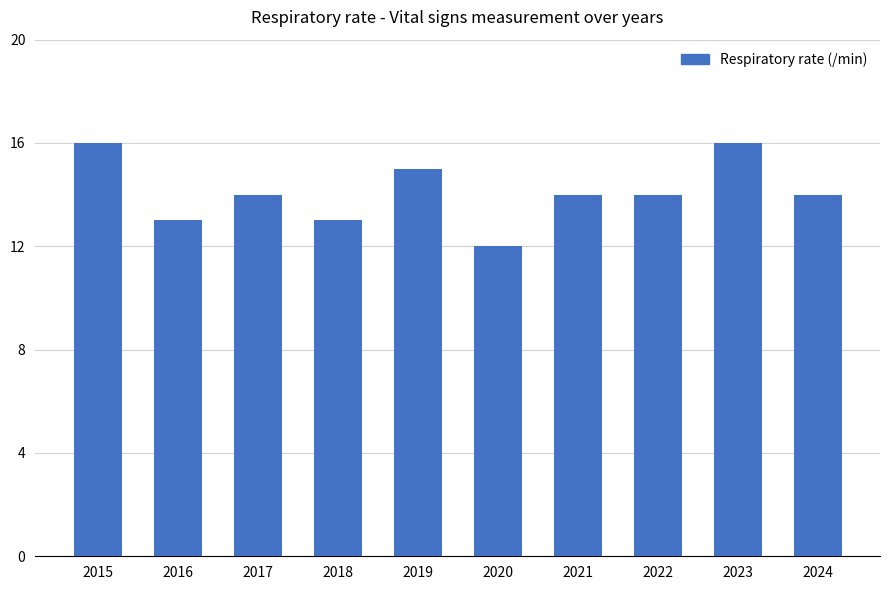

What is the value of the 1st bar from the left?

16